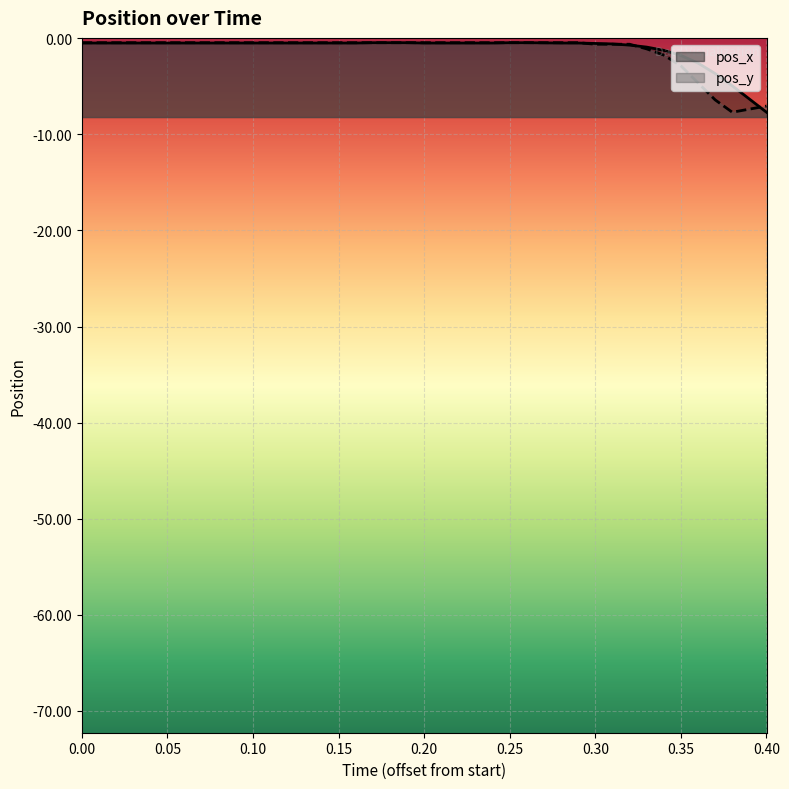

Rank the series by their average value, from highest to lowest.

pos_x, pos_y